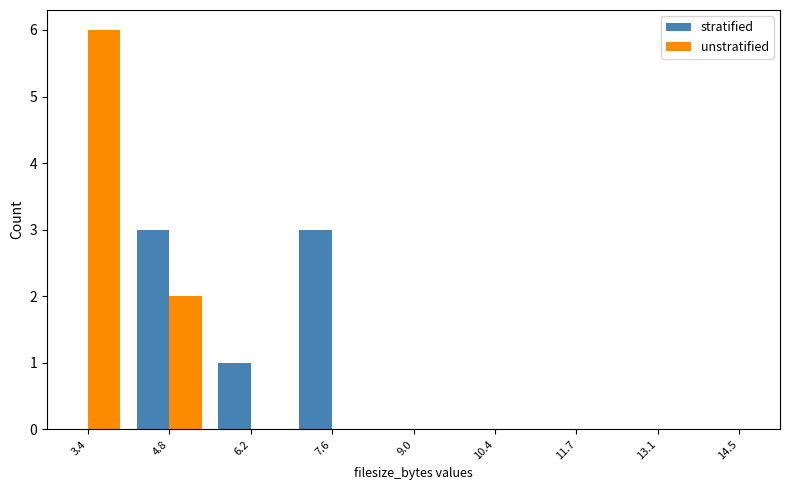

Which category has the highest value across all series?

3.4